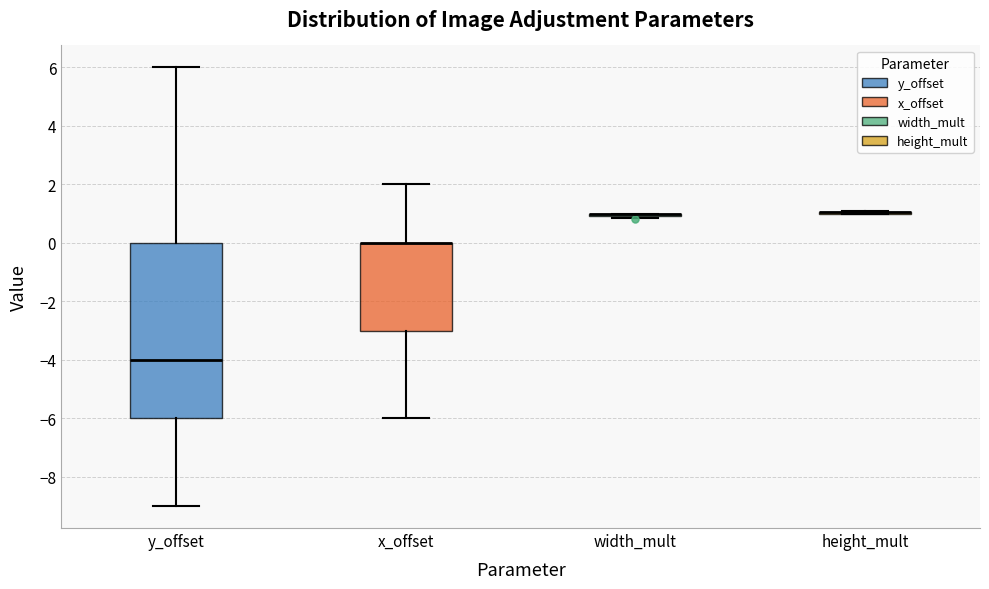

Reading left to right, transcribe this box plot: for each box, give where its median line is, the range the box spans, and where its two whiskers end, as read against the y-axis. The values are not printed on the chart, so give them approximately, as read against the axis.

y_offset: median -4.0, box -6.0 to 0.0, whiskers -9.0 to 6.0
x_offset: median 0.0 (drawn on the box's upper edge), box -3.0 to 0.0, whiskers -6.0 to 2.0
width_mult: box collapsed to a line at 1.0, whiskers 0.8 to 1.0
height_mult: box collapsed to a line at 1.0, whiskers 1.0 to 1.2